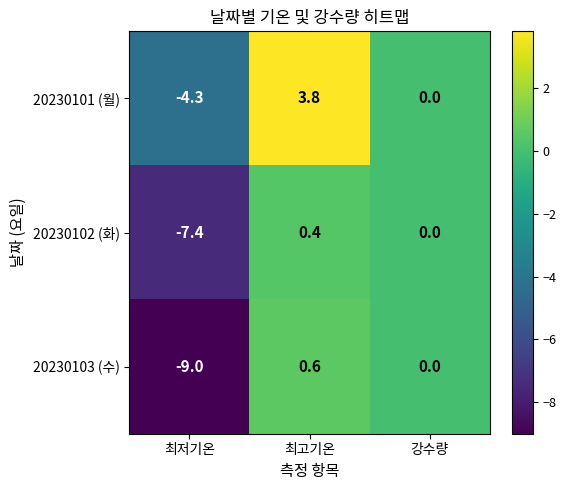

Which series changed the most between 최저기온 and 강수량?

20230103 (수)